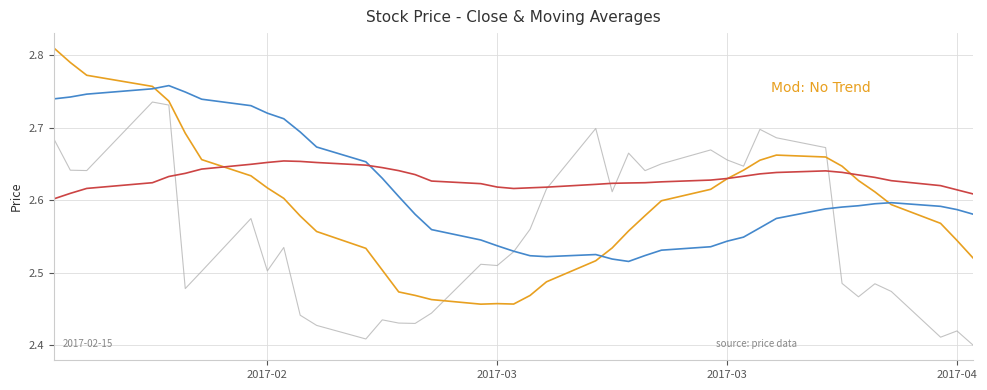

How many lines are shown in the chart?

4